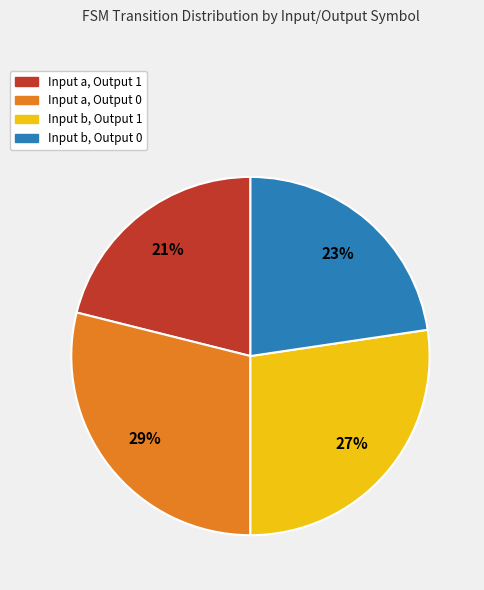

Is there any slice that represents more than half of the pie?

No